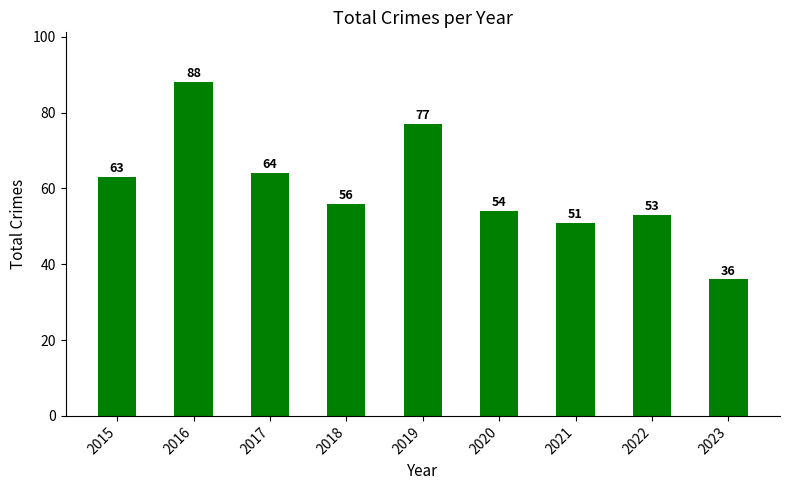

Which category has the highest value across all series?

2016